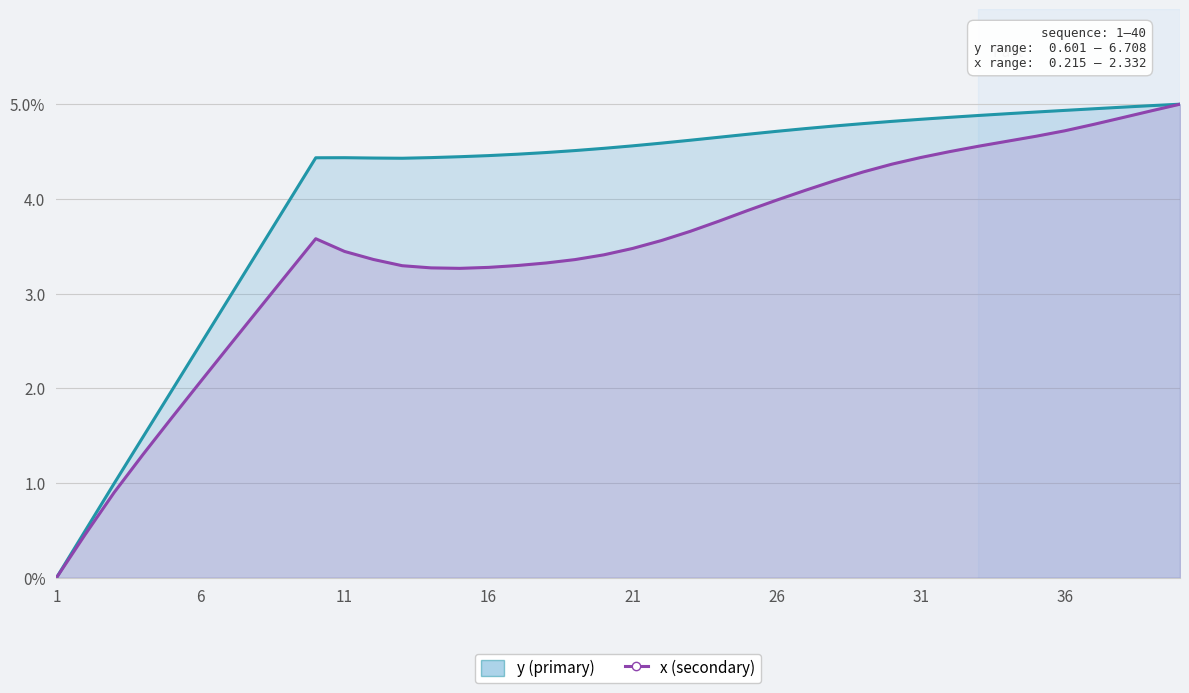

What is the value of the x point at the 40th from the left?

5.0